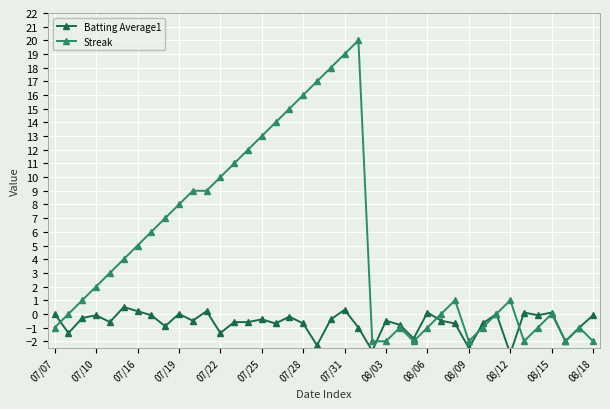

True or false: Streak has more than 1 points higher than both neighbors.

True